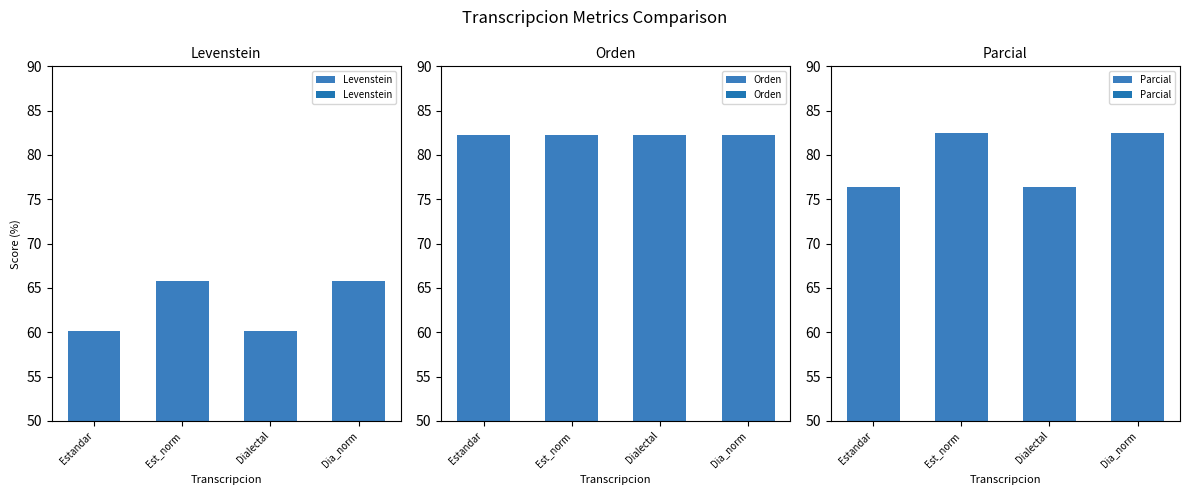

Between Est_norm and Estandar, which is larger?

Est_norm